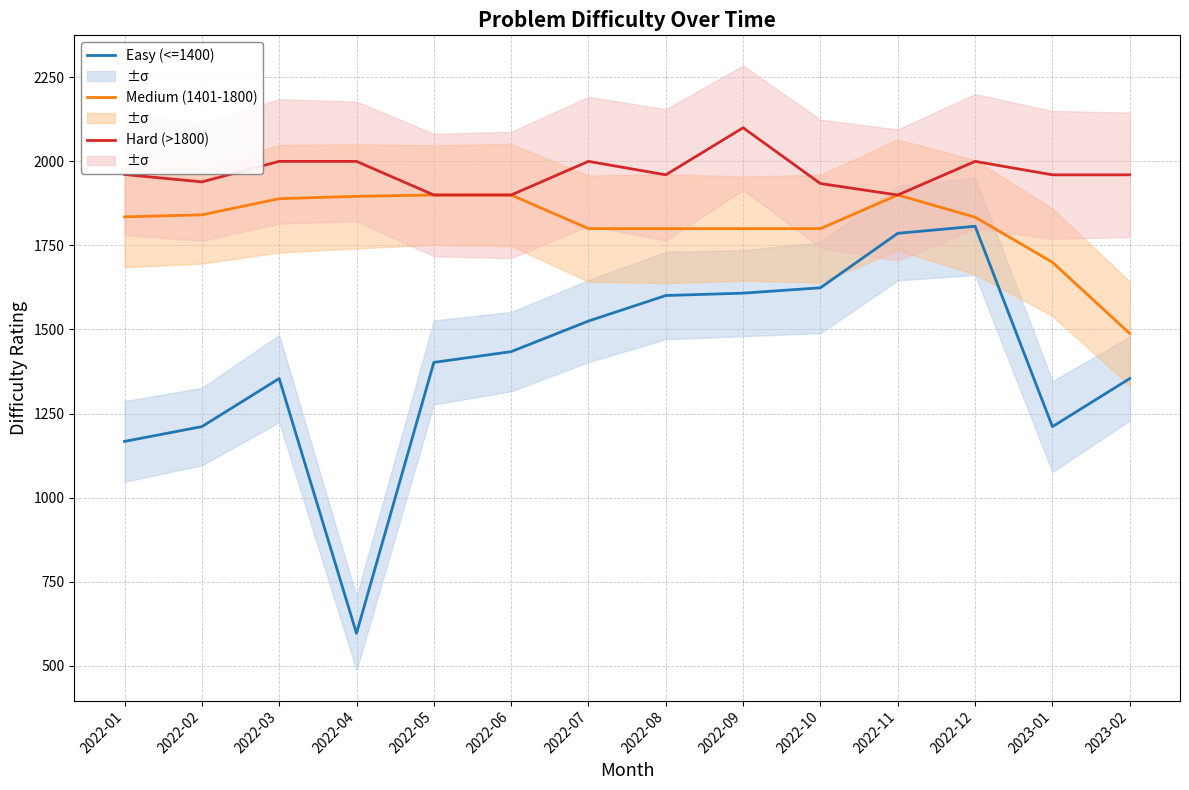

True or false: Easy (<=1400) has a value of 1167 at 2022-01.

True